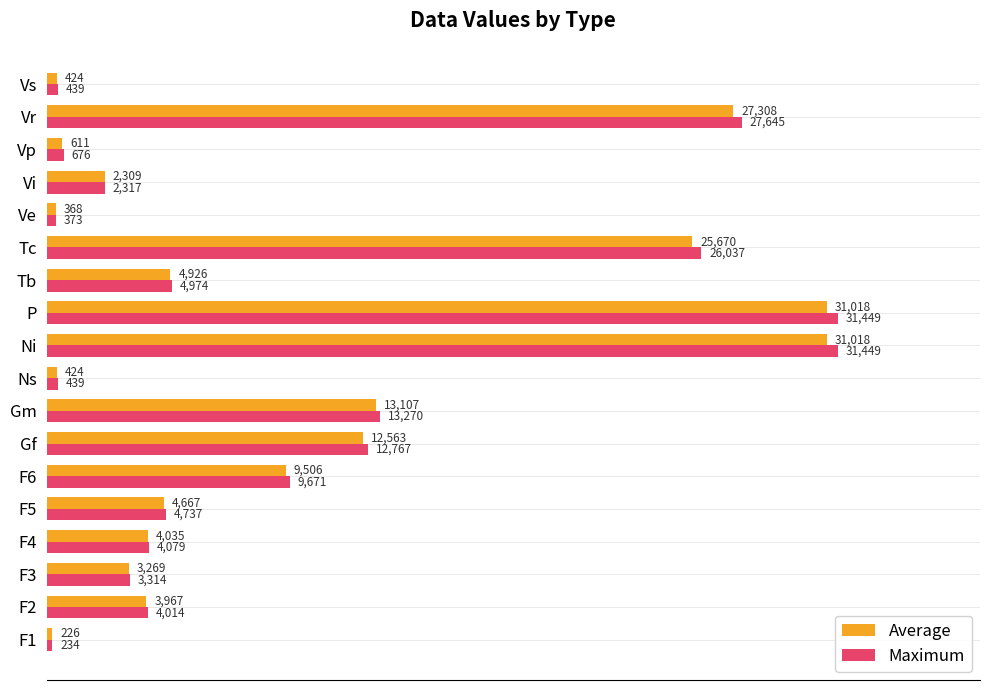

What is the minimum value for Maximum?

234